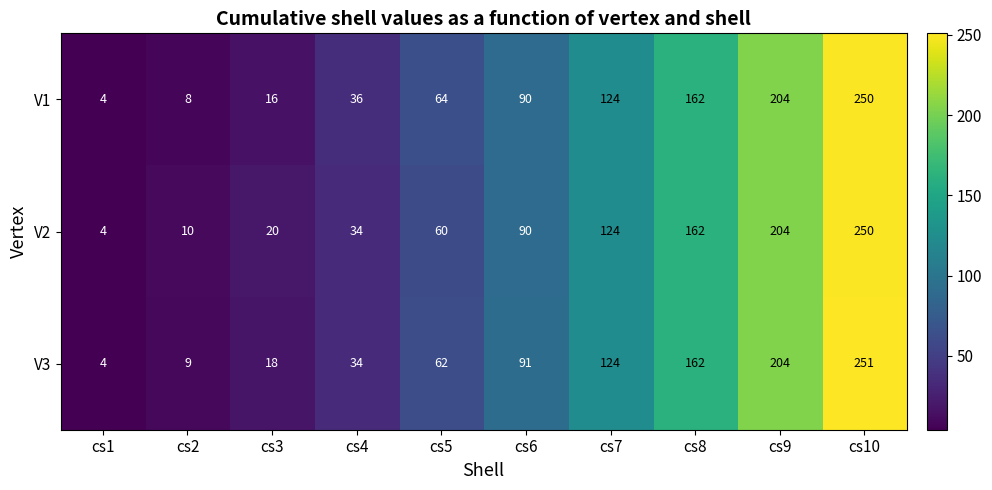

Which series has the largest range (max minus min)?

V3